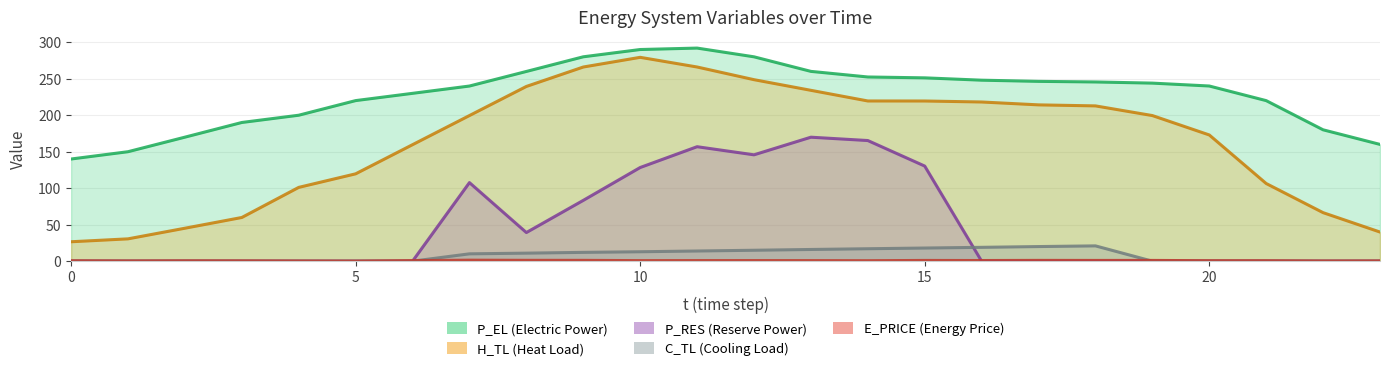

True or false: H_TL and E_PRICE cross at least once.

False